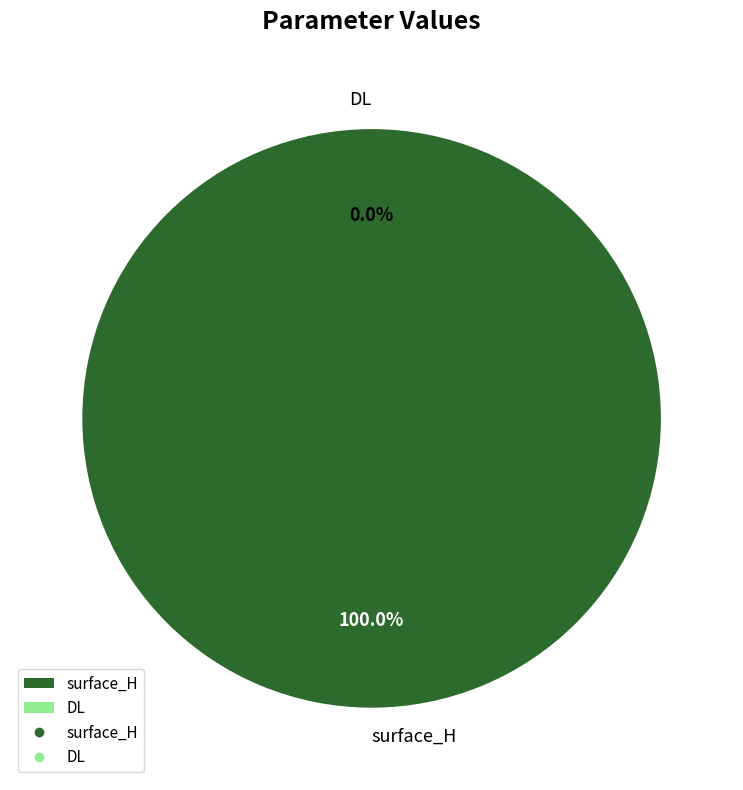

True or false: DL accounts for 0% of the total.

True